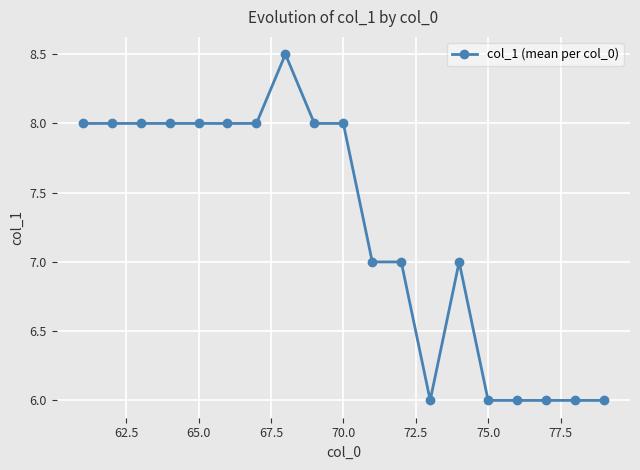

True or false: there are more than 0 points higher than both neighbors.

True